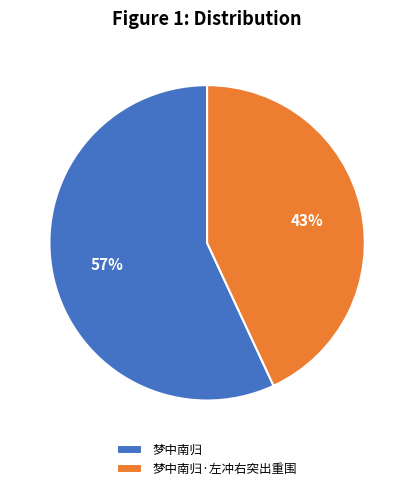

Approximately how many times larger is the value at 梦中南归 compared to 梦中南归·左冲右突出重围?

1.3